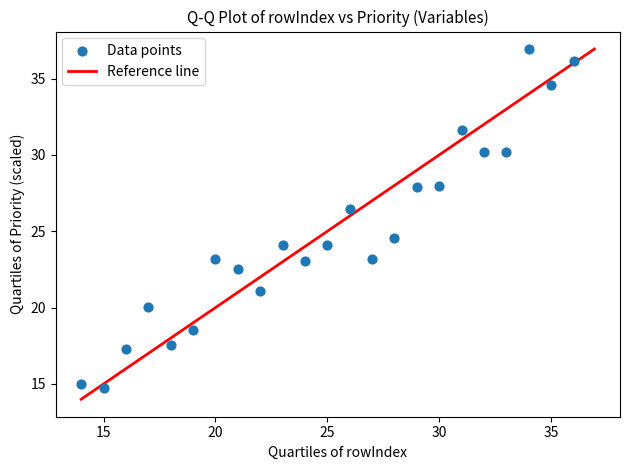

What Y value in the scatter plot is closest to 25?

24.6